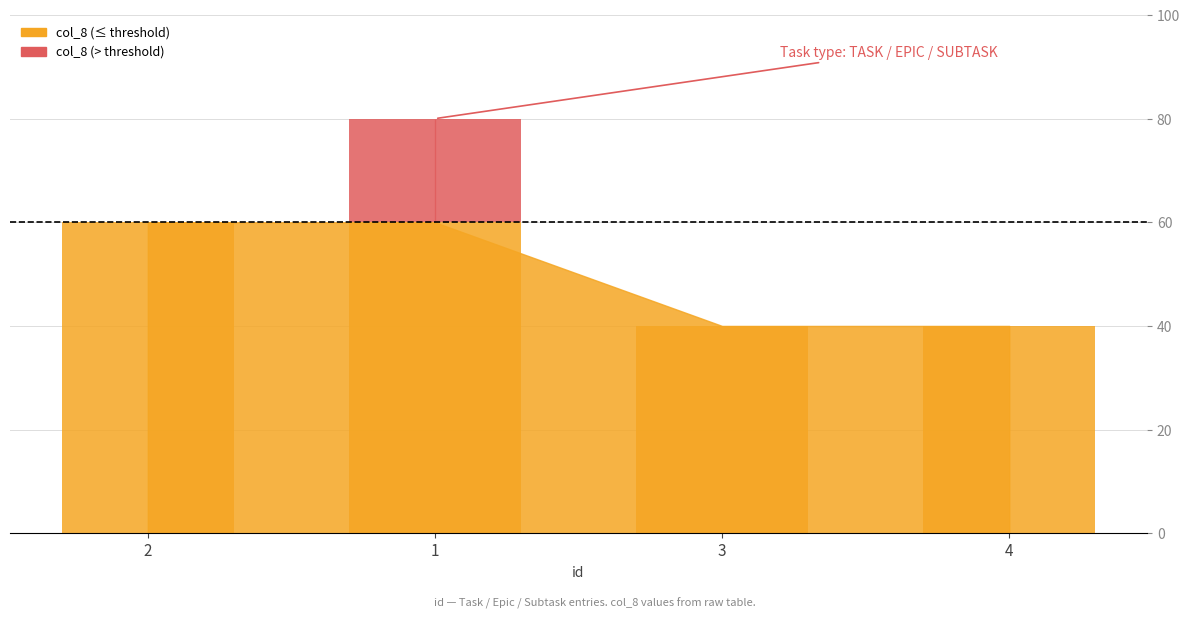

What is the sum of all values?

220